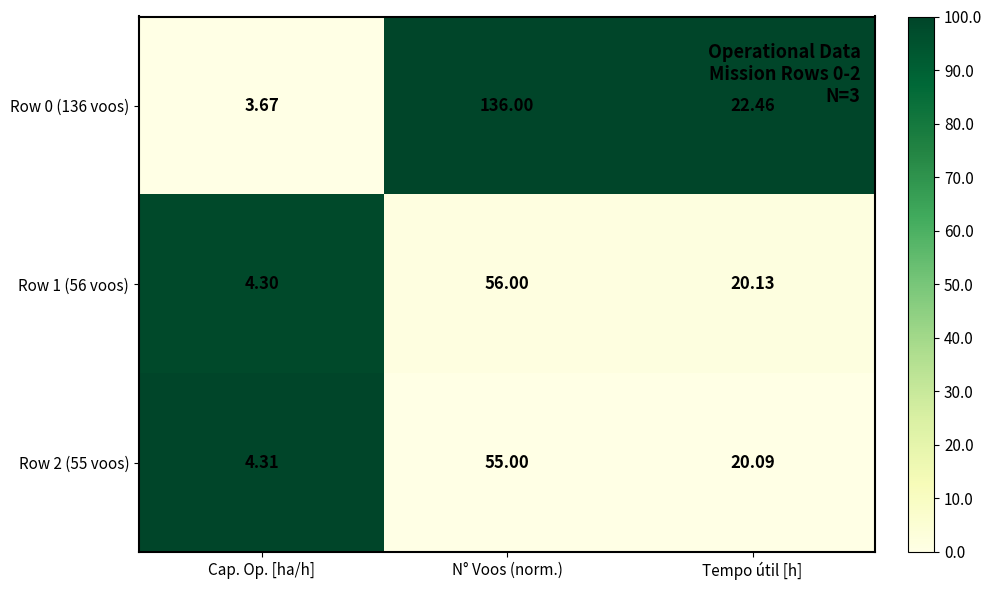

At which category is the sum across all series the highest?

N° Voos (norm.)